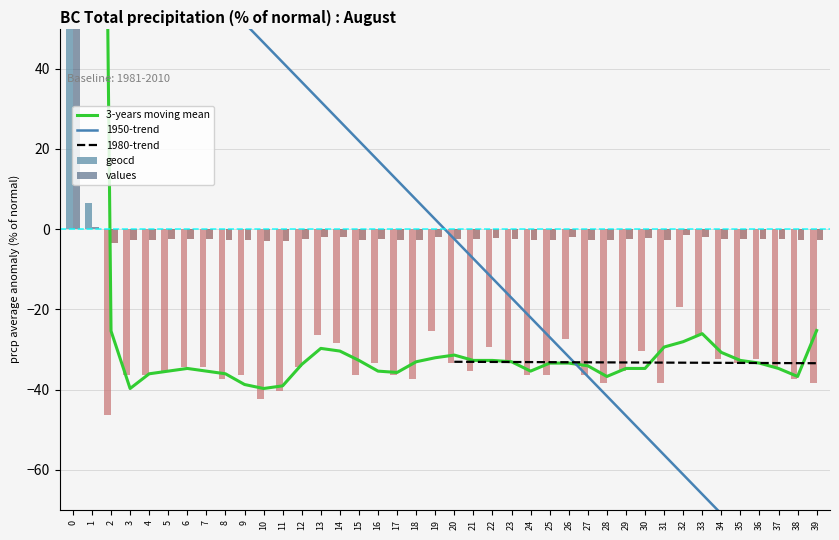

Reading left to right, list all the values displayed in this chart.

geocd: 1295.6	6.6	-46.4	-36.4	-36.4	-35.4	-34.4	-34.4	-37.4	-36.4	-42.4	-40.4	-34.4	-26.4	-28.4	-36.4	-33.4	-36.4	-37.4	-25.4	-33.4	-35.4	-29.4	-33.4	-36.4	-36.4	-27.4	-36.4	-38.4	-35.4	-30.4	-38.4	-19.4	-26.4	-32.4	-33.4	-32.4	-34.4	-37.4	-38.4
values: 93.6	0.5	-3.3	-2.6	-2.6	-2.6	-2.5	-2.5	-2.7	-2.6	-3.1	-2.9	-2.5	-1.9	-2.0	-2.6	-2.4	-2.6	-2.7	-1.8	-2.4	-2.6	-2.1	-2.4	-2.6	-2.6	-2.0	-2.6	-2.8	-2.6	-2.2	-2.8	-1.4	-1.9	-2.3	-2.4	-2.3	-2.5	-2.7	-2.8